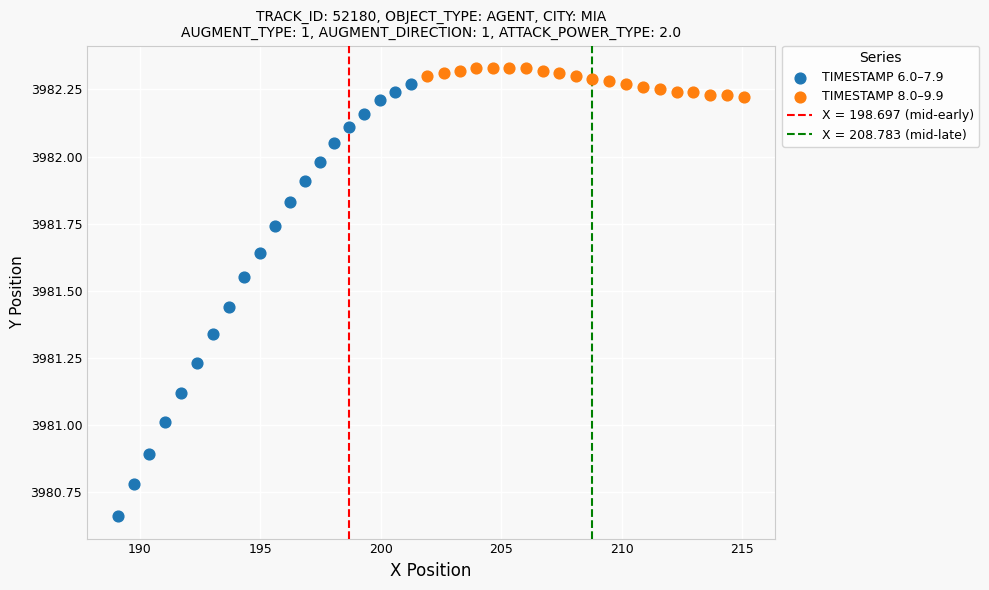

Which series contains the highest Y value?

TIMESTAMP 8.0–9.9